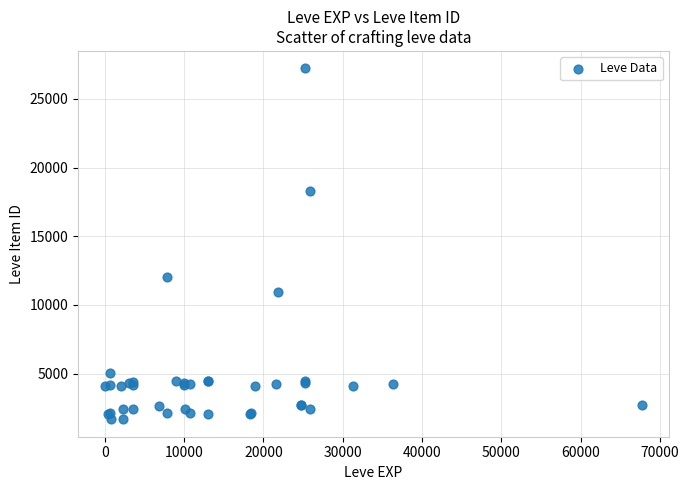

What Y value in the scatter plot is closest to 14448?

12018